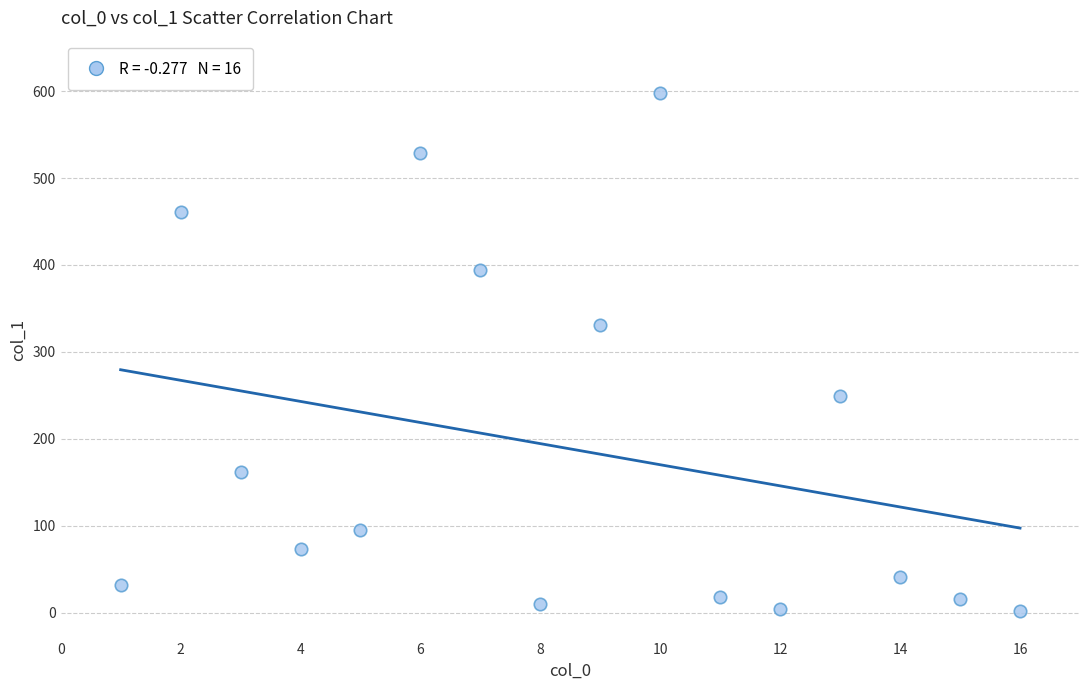

What Y value in the scatter plot is closest to 299?

331.3